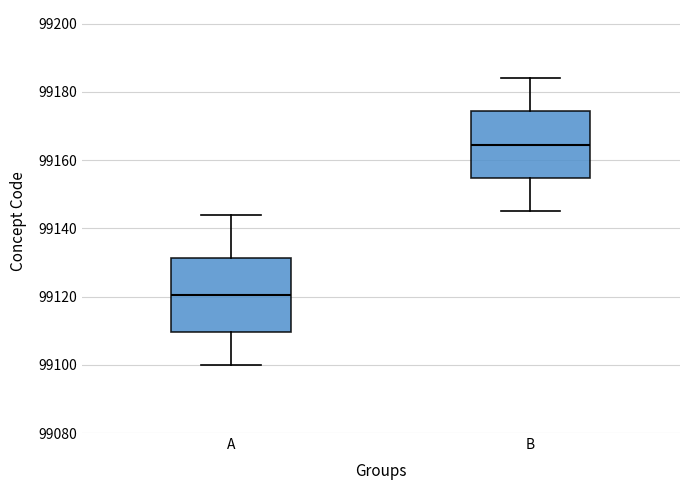

Comparing the boxes themselves (not the whiskers), which one is the tallest?

A